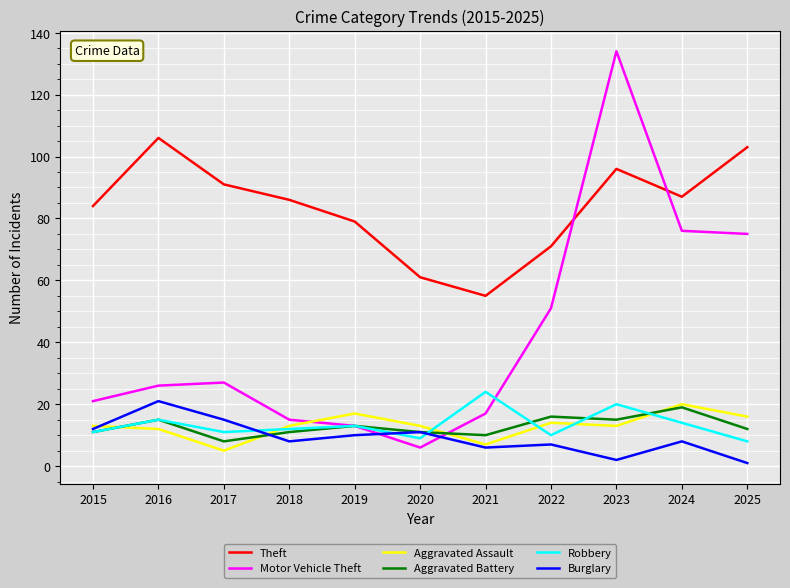

Is it true that Aggravated Assault equals 3 at 2015?

False